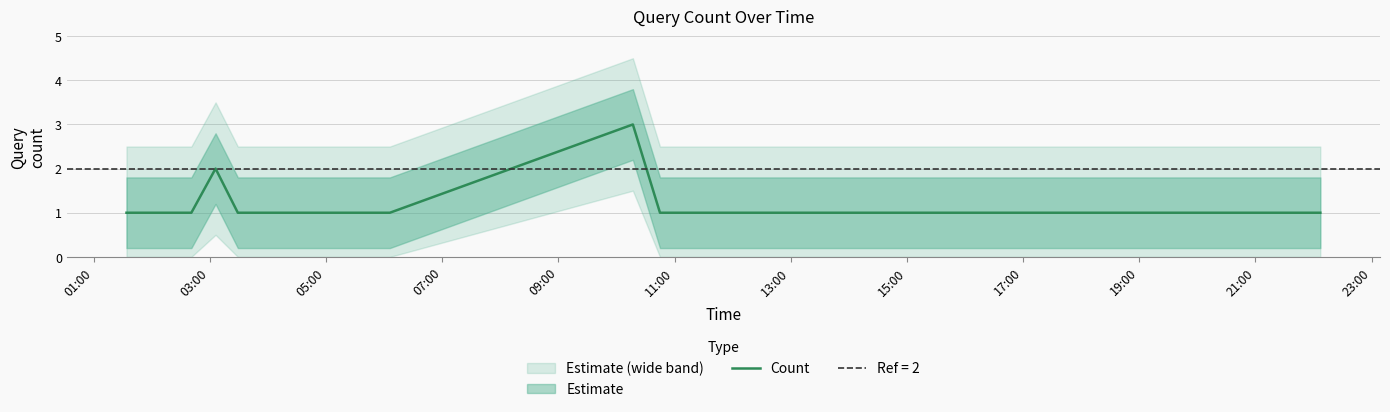

What is the difference between the maximum and minimum values?

2